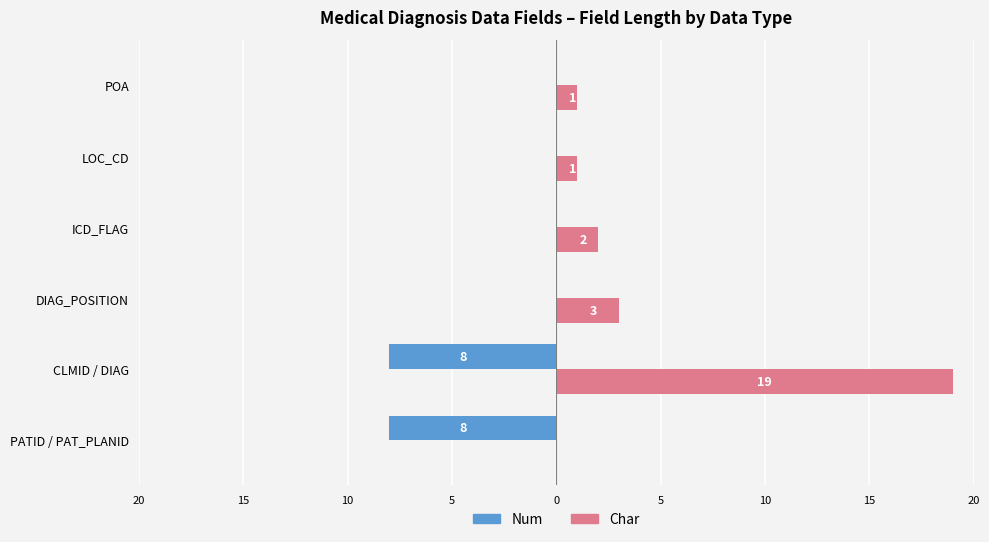

What are all the series names shown in the legend?

Num, Char